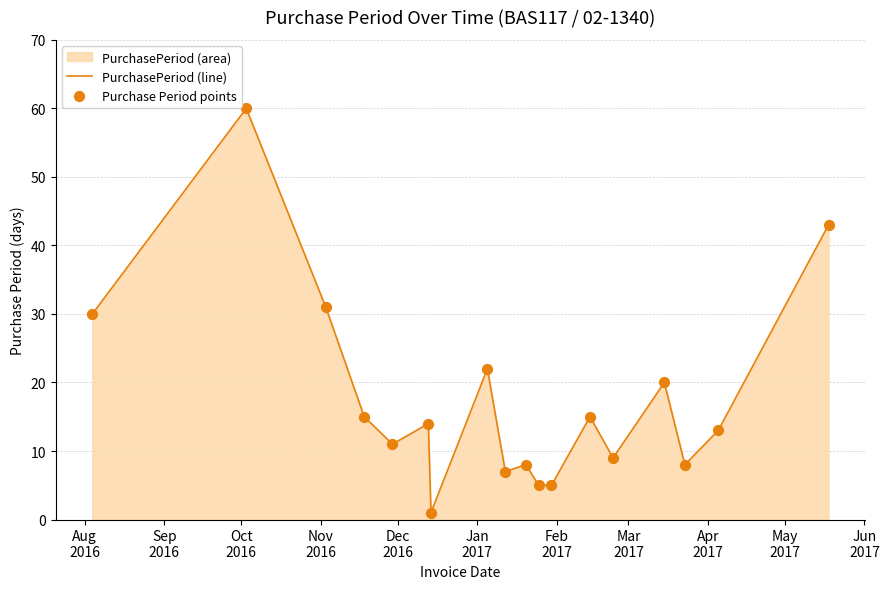

Which series contains the lowest Y value?

PurchasePeriod (line)